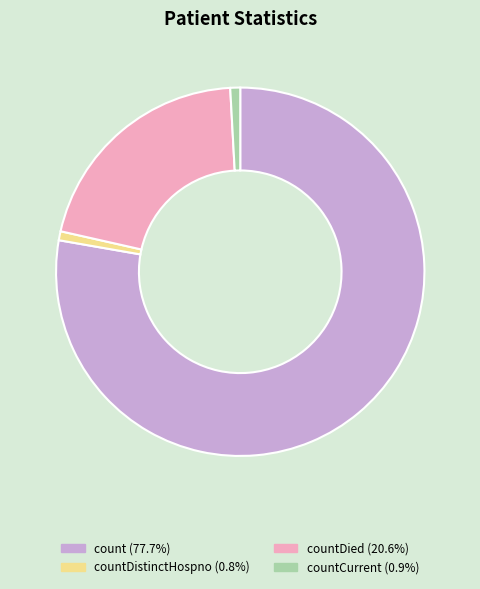

Is there a majority slice in this chart?

Yes